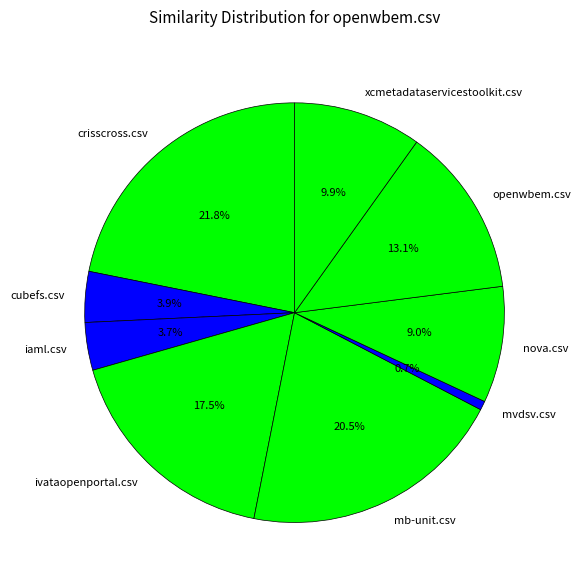

What portion of the pie excludes iaml.csv?

96.3%